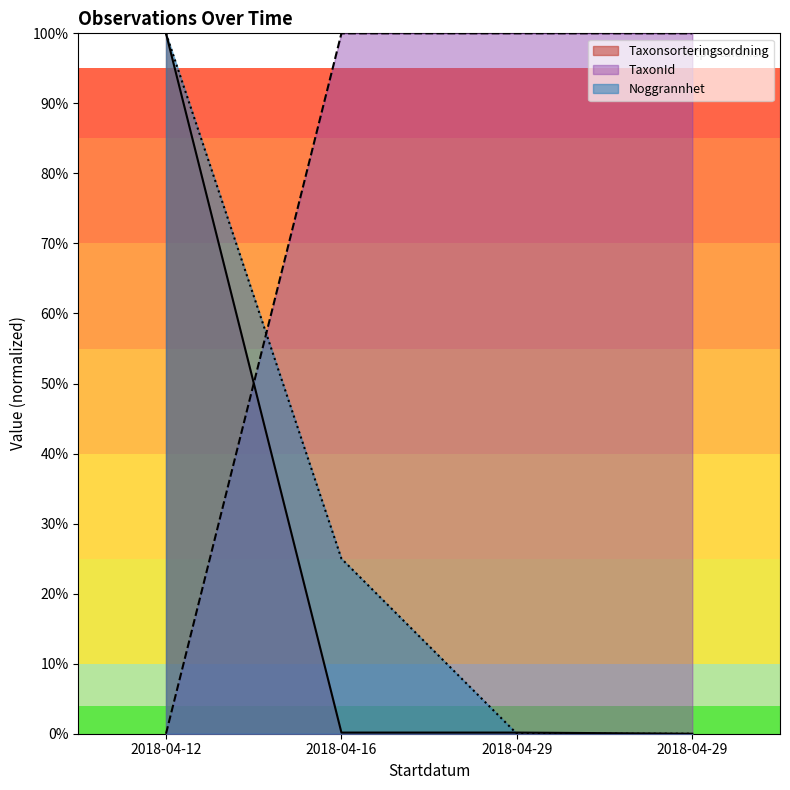

Which series has the largest total across all categories?

TaxonId